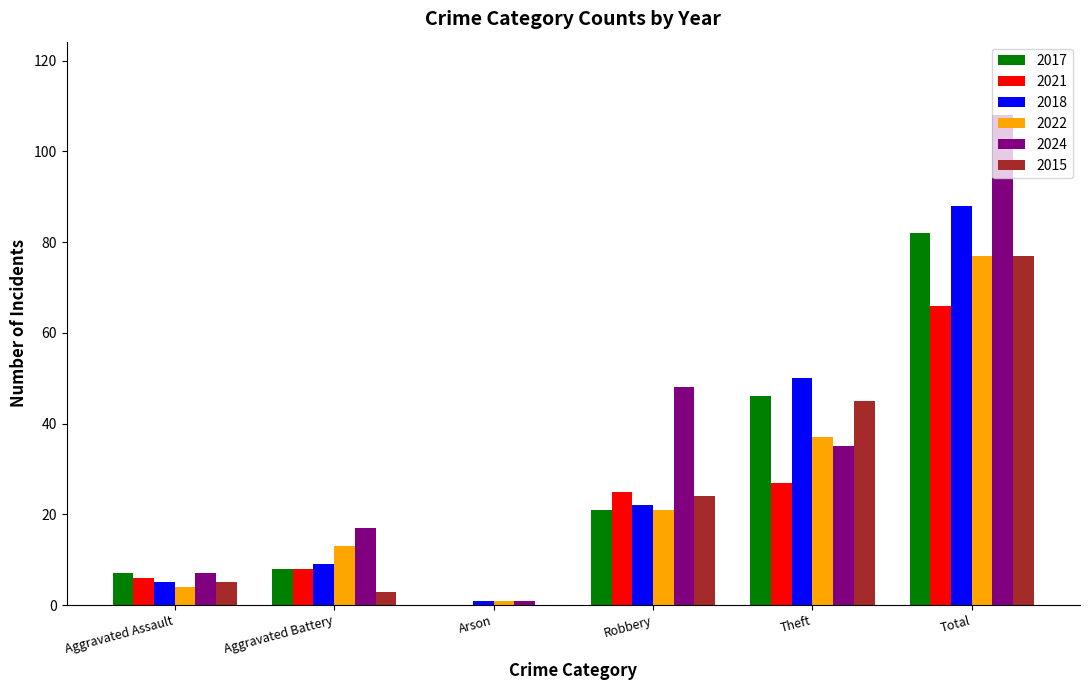

Between Aggravated Battery and Total, which series saw the biggest shift?

2024